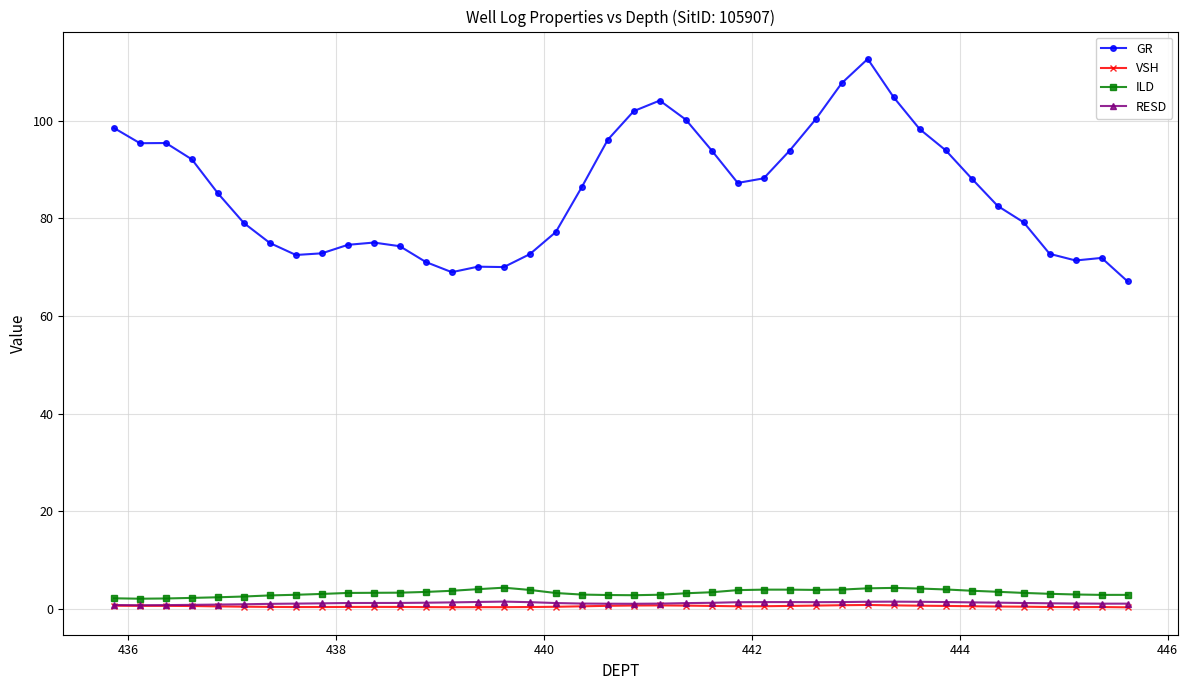

Which series has the largest total across all categories?

GR